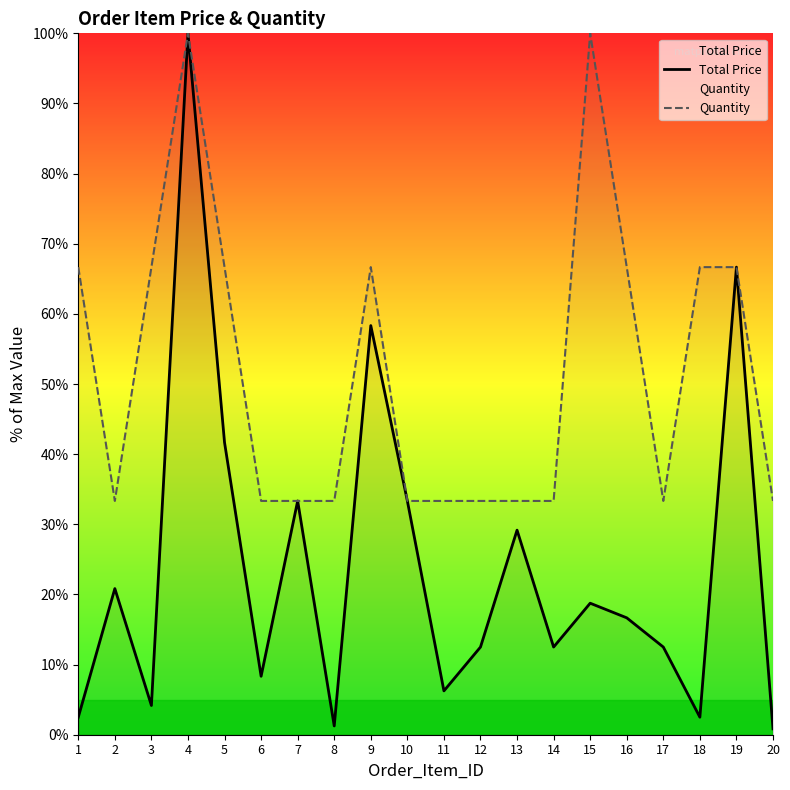

True or false: Total Price and Quantity cross at least once.

False